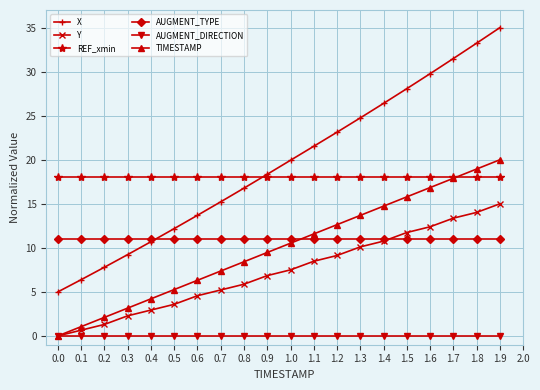

How many values in the TIMESTAMP series are below 10?

10